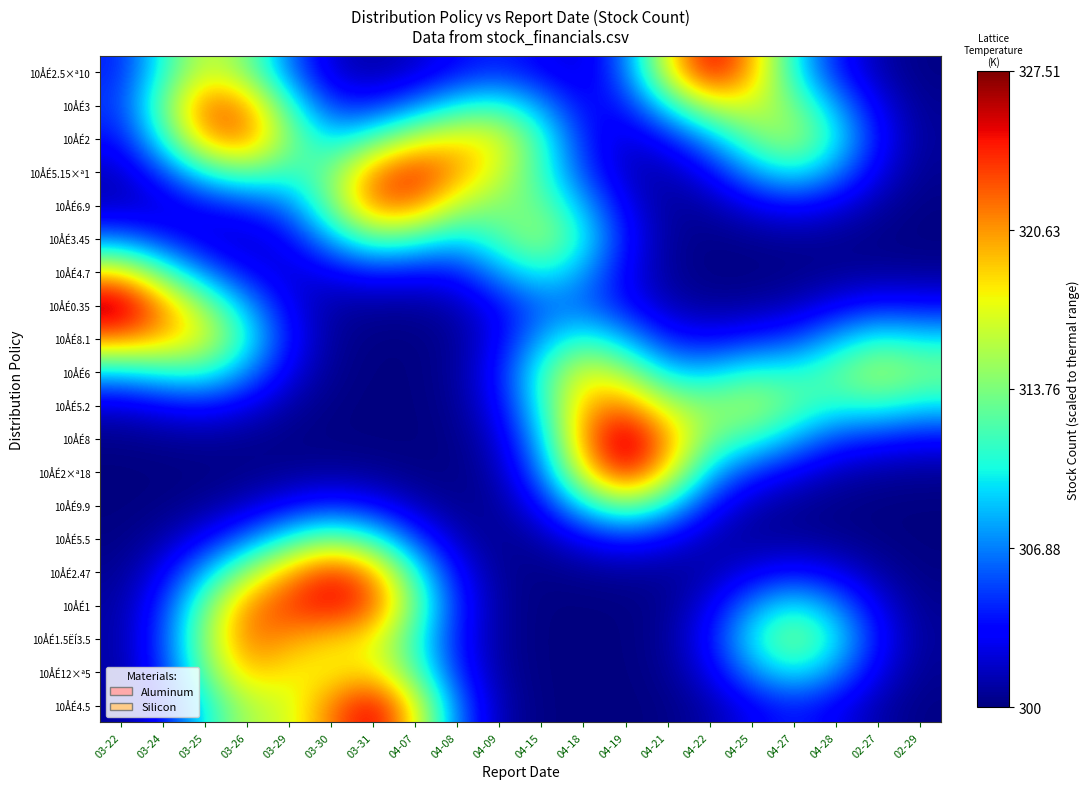

Reading right to left, list all the values displayed in this chart.

10ÅÉ2.5×ª10: 02-29=300.2	02-27=301.1	04-28=304.1	04-27=310.3	04-25=320.3	04-22=325.6	04-21=317.5	04-19=306.3	04-18=302.1	04-15=303.1	04-09=304.4	04-08=303.5	04-07=301.8	03-31=301.0	03-30=301.9	03-29=306.5	03-26=313.9	03-25=316.7	03-24=310.8	03-22=304.2
10ÅÉ3: 02-29=300.5	02-27=302.6	04-28=307.8	04-27=313.6	04-25=316.9	04-22=316.3	04-21=310.2	04-19=303.9	04-18=303.2	04-15=307.5	04-09=311.2	04-08=309.9	04-07=306.6	03-31=304.1	03-30=304.6	03-29=311.3	03-26=320.9	03-25=322.2	03-24=313.2	03-22=304.9
10ÅÉ2: 02-29=300.7	02-27=303.6	04-28=310.3	04-27=315.4	04-25=313.1	04-22=307.8	04-21=303.7	04-19=301.9	04-18=304.3	04-15=311.3	04-09=317.5	04-08=318.4	04-07=316.4	03-31=312.1	03-30=309.2	03-29=314.0	03-26=321.8	03-25=320.4	03-24=310.8	03-22=303.7
10ÅÉ5.15×ª1: 02-29=300.5	02-27=302.5	04-28=307.2	04-27=310.3	04-25=307.7	04-22=303.2	04-21=301.1	04-19=301.6	04-18=305.2	04-15=311.4	04-09=316.7	04-08=320.8	04-07=324.3	03-31=321.2	03-30=313.5	03-29=311.2	03-26=313.2	03-25=310.8	03-24=305.1	03-22=301.6
10ÅÉ6.9: 02-29=300.2	02-27=300.9	04-28=302.5	04-27=303.6	04-25=302.6	04-22=301.0	04-21=300.7	04-19=302.7	04-18=308.1	04-15=313.2	04-09=313.9	04-08=315.8	04-07=321.7	03-31=321.9	03-30=313.6	03-29=306.7	03-26=304.8	03-25=303.5	03-24=302.0	03-22=301.5
10ÅÉ3.45: 02-29=300.1	02-27=300.2	04-28=300.5	04-27=300.6	04-25=300.5	04-22=300.2	04-21=300.7	04-19=303.7	04-18=310.4	04-15=315.1	04-09=312.1	04-08=309.1	04-07=311.6	03-31=312.8	03-30=308.3	03-29=303.3	03-26=301.7	03-25=302.2	03-24=304.1	03-22=306.3
10ÅÉ4.7: 02-29=300.6	02-27=300.7	04-28=300.5	04-27=300.3	04-25=300.1	04-22=300.1	04-21=300.6	04-19=303.0	04-18=307.8	04-15=310.7	04-09=307.7	04-08=303.9	04-07=303.6	03-31=304.1	03-30=302.9	03-29=301.9	03-26=303.2	03-25=306.6	03-24=312.3	03-22=318.4
10ÅÉ0.35: 02-29=303.4	02-27=303.8	04-28=302.7	04-27=301.3	04-25=300.8	04-22=300.6	04-21=301.3	04-19=303.5	04-18=306.2	04-15=306.1	04-09=303.5	04-08=301.2	04-07=300.7	03-31=300.7	03-30=300.9	03-29=302.8	03-26=307.9	03-25=314.4	03-24=321.0	03-22=327.5
10ÅÉ8.1: 02-29=309.7	02-27=310.8	04-28=308.1	04-27=305.1	04-25=304.1	04-22=303.2	04-21=303.9	04-19=308.2	04-18=311.1	04-15=308.0	04-09=303.0	04-08=300.6	04-07=300.1	03-31=300.1	03-30=300.7	03-29=303.6	03-26=310.6	03-25=317.4	03-24=319.9	03-22=321.6
10ÅÉ6: 02-29=313.8	02-27=315.5	04-28=312.7	04-27=310.8	04-25=311.0	04-22=308.9	04-21=309.1	04-19=314.8	04-18=317.4	04-15=311.3	04-09=303.8	04-08=300.7	04-07=300.1	03-31=300.0	03-30=300.4	03-29=302.5	03-26=307.3	03-25=311.2	03-24=310.6	03-22=309.1
10ÅÉ5.2: 02-29=309.8	02-27=311.2	04-28=310.8	04-27=312.7	04-25=315.5	04-22=314.1	04-21=315.8	04-19=321.6	04-18=319.9	04-15=310.6	04-09=303.1	04-08=300.5	04-07=300.0	03-31=300.0	03-30=300.2	03-29=300.9	03-26=302.6	03-25=303.8	03-24=303.2	03-22=302.1
10ÅÉ8: 02-29=303.5	02-27=304.2	04-28=305.1	04-27=308.2	04-25=311.4	04-22=313.5	04-21=320.8	04-19=327.5	04-18=321.0	04-15=308.7	04-09=302.0	04-08=300.3	04-07=300.0	03-31=300.0	03-30=300.1	03-29=300.2	03-26=300.5	03-25=300.7	03-24=300.5	03-22=300.3
10ÅÉ2×ª18: 02-29=300.6	02-27=300.8	04-28=301.3	04-27=302.8	04-25=304.7	04-22=308.7	04-21=318.4	04-19=325.1	04-18=318.0	04-15=306.6	04-09=301.2	04-08=300.2	04-07=300.2	03-31=300.5	03-30=300.7	03-29=300.5	03-26=300.3	03-25=300.1	03-24=300.1	03-22=300.0
10ÅÉ9.9: 02-29=300.1	02-27=300.1	04-28=300.2	04-27=300.6	04-25=301.3	04-22=303.9	04-21=309.9	04-19=313.8	04-18=309.8	04-15=303.5	04-09=300.7	04-08=300.4	04-07=301.3	03-31=303.2	03-30=304.2	03-29=303.1	03-26=301.6	03-25=300.6	03-24=300.2	03-22=300.0
10ÅÉ5.5: 02-29=300.0	02-27=300.2	04-28=300.5	04-27=300.7	04-25=300.7	04-22=301.2	04-21=303.0	04-19=304.2	04-18=303.0	04-15=301.1	04-09=300.4	04-08=301.4	04-07=305.1	03-31=310.9	03-30=313.6	03-29=310.6	03-26=306.3	03-25=303.0	03-24=300.9	03-22=300.2
10ÅÉ2.47: 02-29=300.2	02-27=300.9	04-28=302.5	04-27=303.6	04-25=302.6	04-22=301.1	04-21=300.6	04-19=300.7	04-18=300.5	04-15=300.2	04-09=300.5	04-08=303.2	04-07=310.8	03-31=320.8	03-30=324.3	03-29=320.3	03-26=314.8	03-25=308.3	03-24=302.7	03-22=300.5
10ÅÉ1: 02-29=300.5	02-27=302.5	04-28=307.2	04-27=310.2	04-25=307.2	04-22=302.5	04-21=300.5	04-19=300.1	04-18=300.0	04-15=300.1	04-09=300.7	04-08=304.2	04-07=313.2	03-31=323.0	03-30=325.3	03-29=323.6	03-26=321.2	03-25=313.2	03-24=304.5	03-22=300.9
10ÅÉ1.5ËÍ3.5: 02-29=300.7	02-27=303.6	04-28=310.2	04-27=314.4	04-25=310.2	04-22=303.6	04-21=300.6	04-19=300.1	04-18=300.0	04-15=300.1	04-09=300.6	04-08=303.7	04-07=311.1	03-31=317.8	03-30=318.8	03-29=320.5	03-26=321.9	03-25=314.6	03-24=305.1	03-22=301.0
10ÅÉ12×ª5: 02-29=300.5	02-27=302.5	04-28=307.2	04-27=310.2	04-25=307.2	04-22=302.5	04-21=300.4	04-19=300.0	04-18=300.0	04-15=300.1	04-09=300.8	04-08=304.4	04-07=312.5	03-31=318.6	03-30=317.5	03-29=317.9	03-26=319.5	03-25=313.2	03-24=304.6	03-22=300.9
10ÅÉ4.5: 02-29=300.2	02-27=301.1	04-28=303.0	04-27=304.2	04-25=303.0	04-22=301.1	04-21=300.2	04-19=300.0	04-18=300.0	04-15=300.1	04-09=301.1	04-08=306.3	04-07=317.9	03-31=325.9	03-30=321.5	03-29=316.5	03-26=315.6	03-25=310.3	03-24=303.6	03-22=300.7